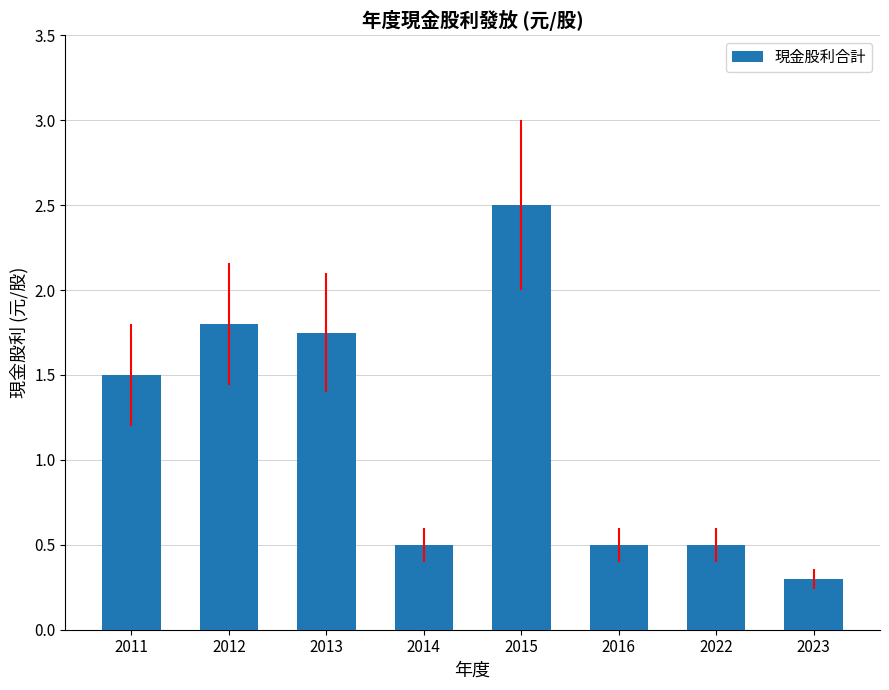

How many values exceed 1?

4